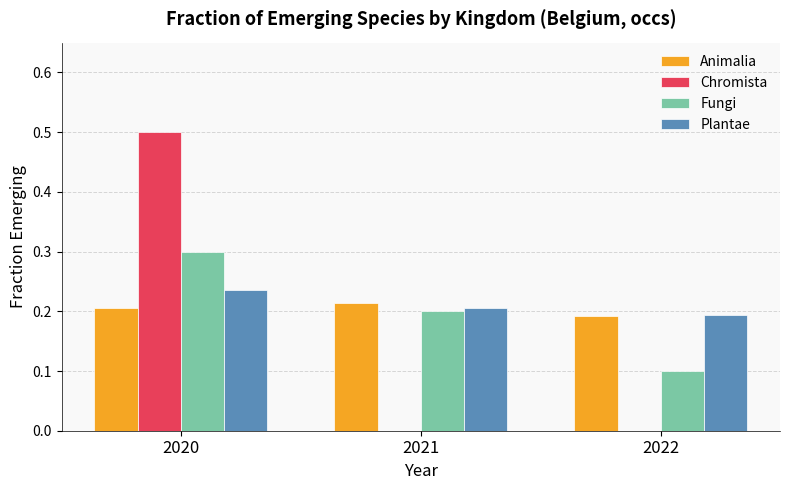

At which label does Chromista reach its peak?

2020